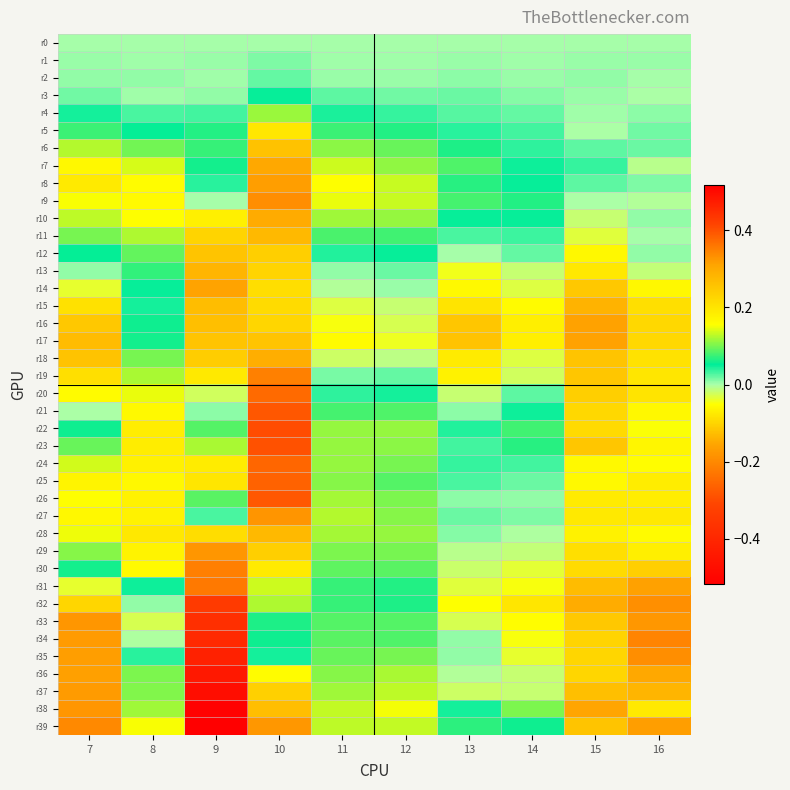

At which category is the sum across all series the highest?

10